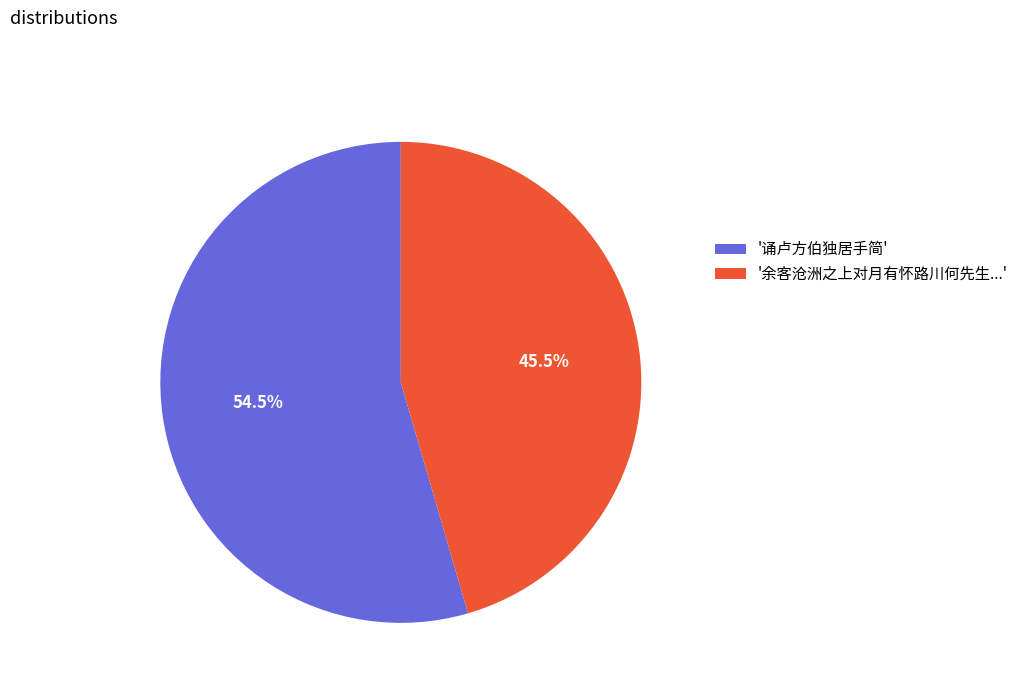

Rank the categories by value from highest to lowest.

'诵卢方伯独居手简', '余客沧洲之上对月有怀路川何先生...'